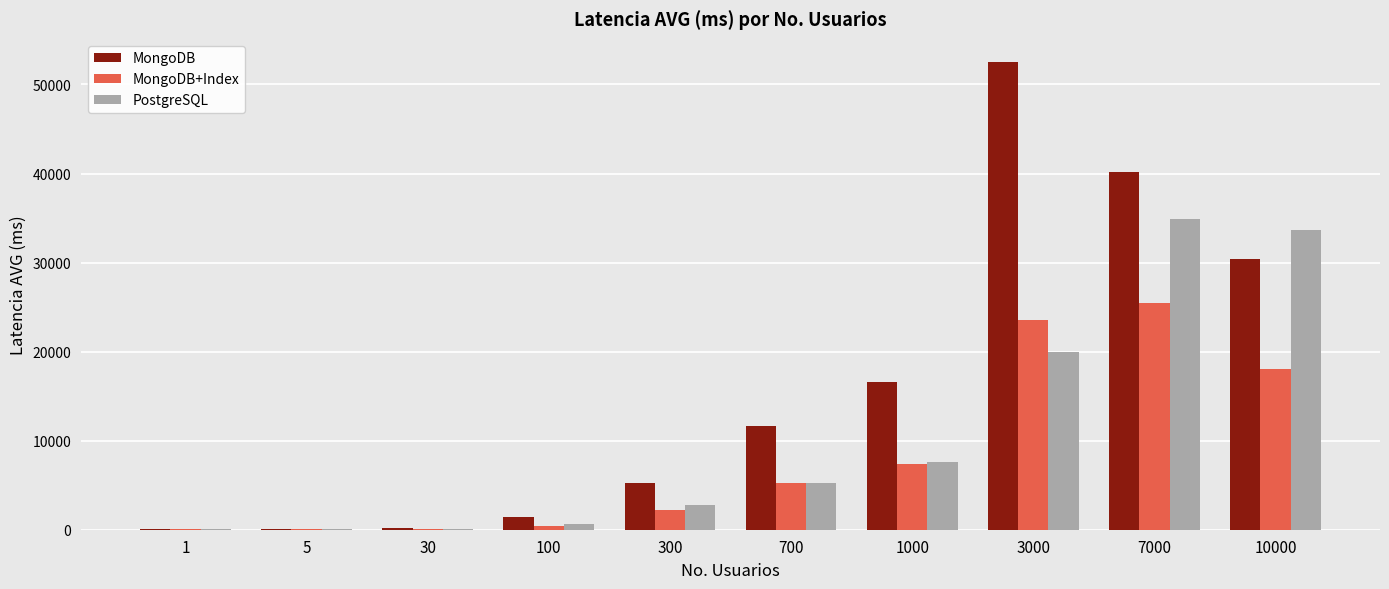

Is it true that MongoDB equals 30378 at 10000?

True